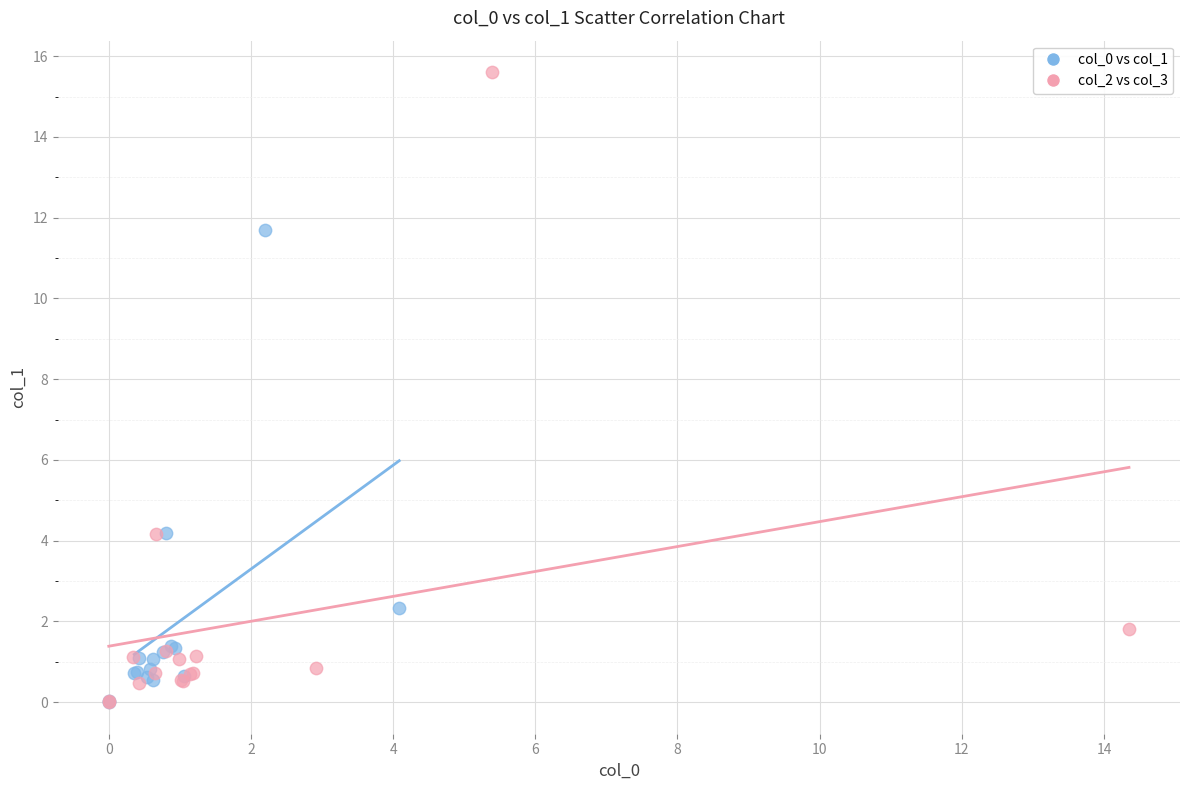

Which series has the largest Y range (max minus min)?

col_2 vs col_3